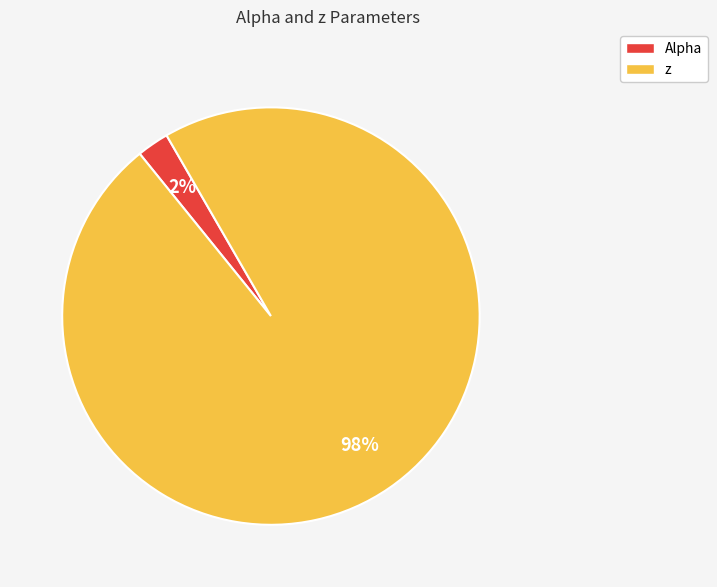

Count the number of slices in the pie.

2